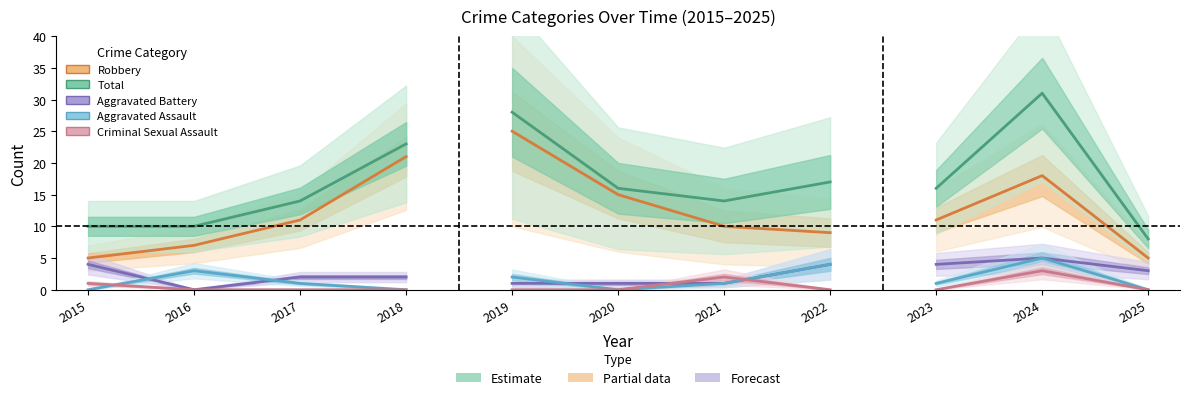

At which label does Robbery first exceed 11?

2018